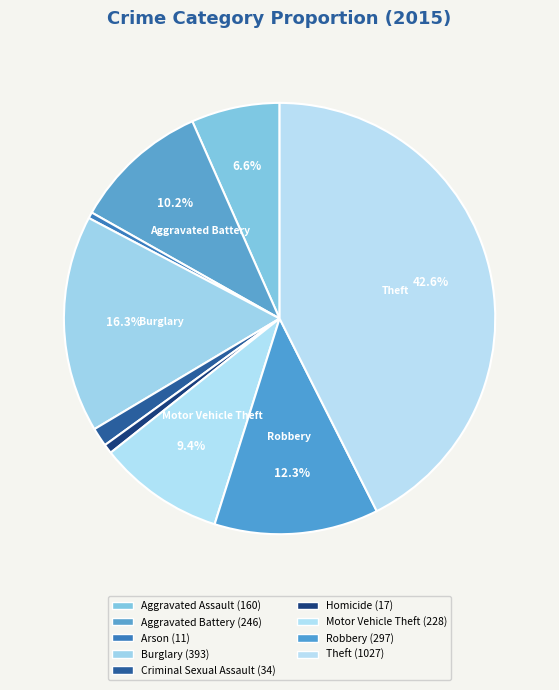

Rank the categories by value from lowest to highest.

Arson, Homicide, Criminal Sexual Assault, Aggravated Assault, Motor Vehicle Theft, Aggravated Battery, Robbery, Burglary, Theft